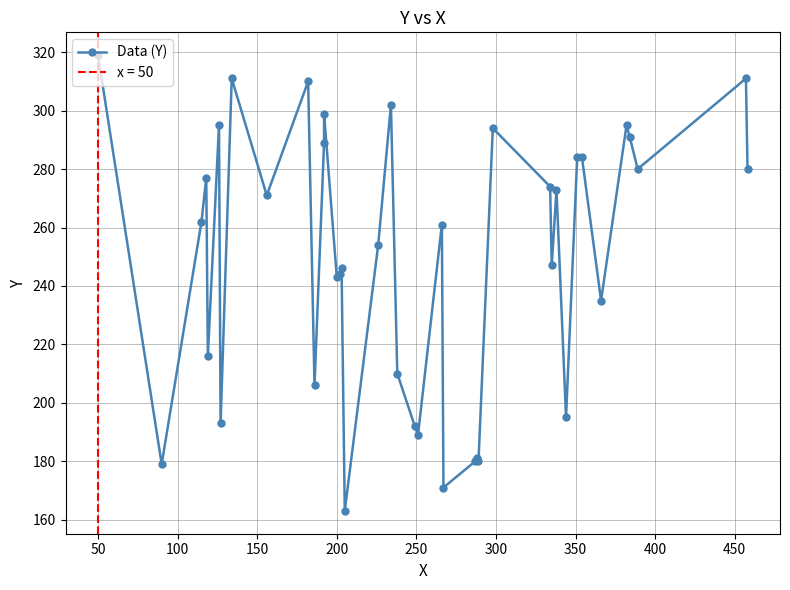

Reading right to left, what are all the values shown in this chart?

280	311	280	291	295	235	284	284	195	273	247	274	294	180	181	180	171	261	189	192	210	302	254	163	246	244	243	299	289	206	310	271	311	193	295	216	277	262	179	319